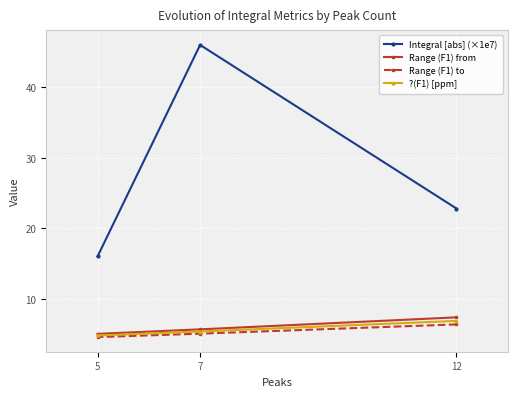

At which category is the sum across all series the highest?

7